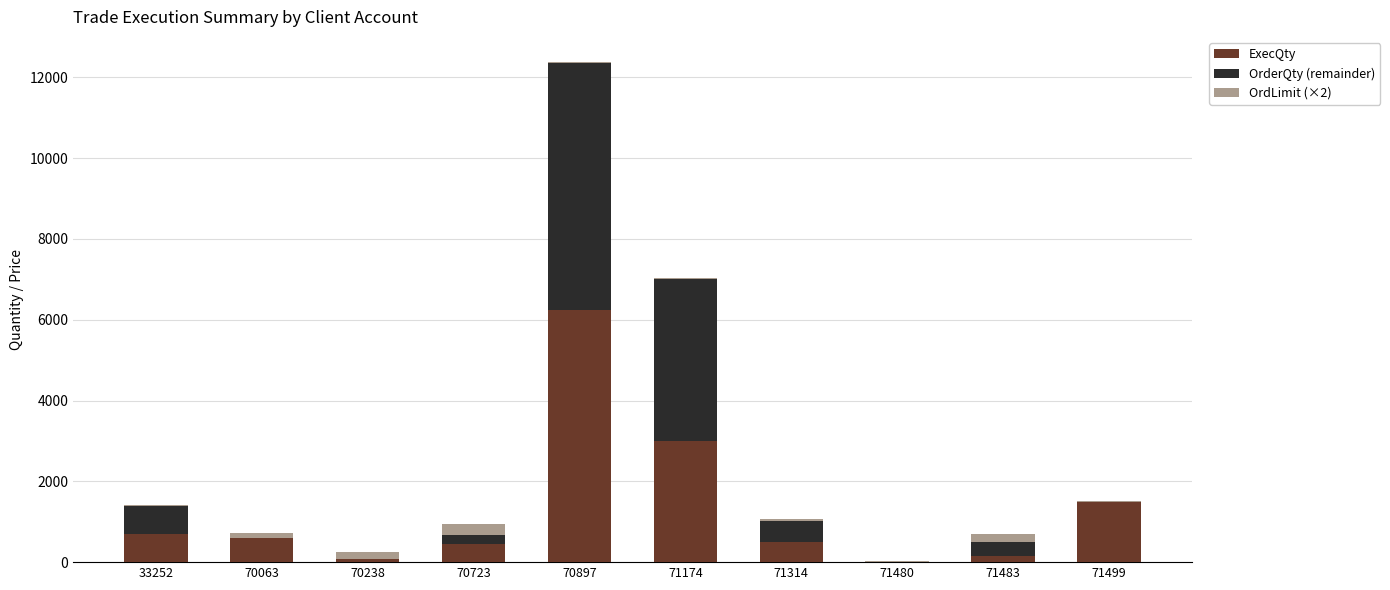

Reading right to left, what are the values for ExecQty?

71499=1500.0	71483=149.0	71480=15.0	71314=510.0	71174=3000.0	70897=6250.0	70723=451.0	70238=87.0	70063=600.0	33252=700.0